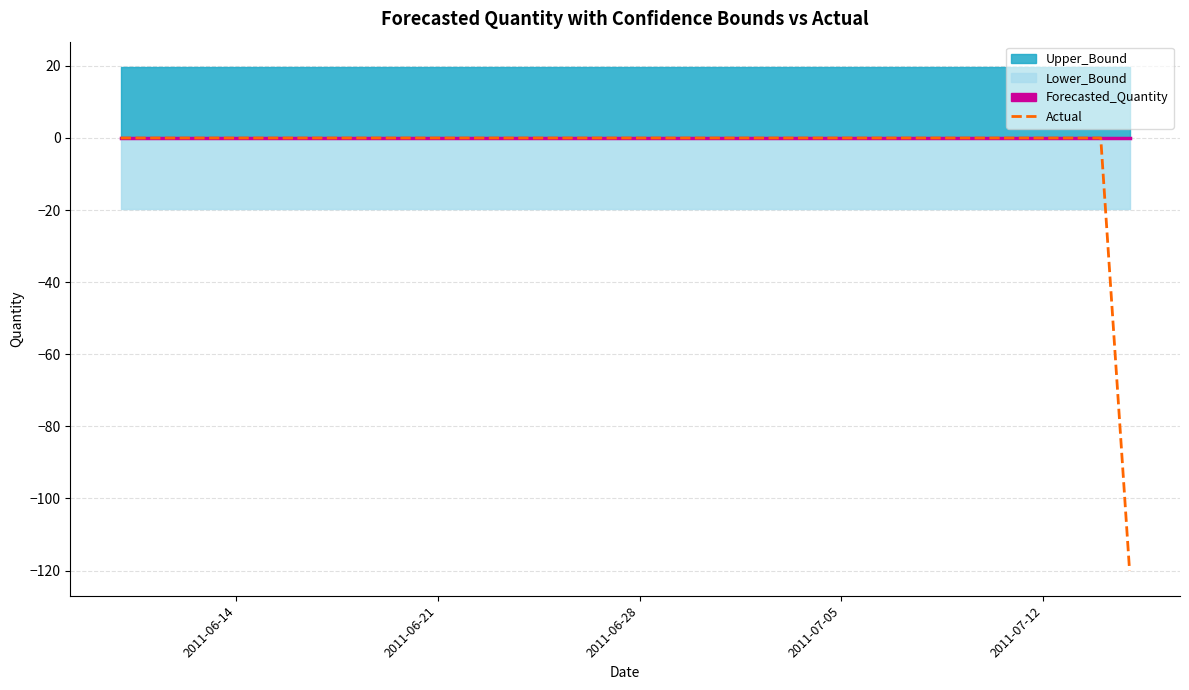

What is the lowest value of the Actual series?

-120